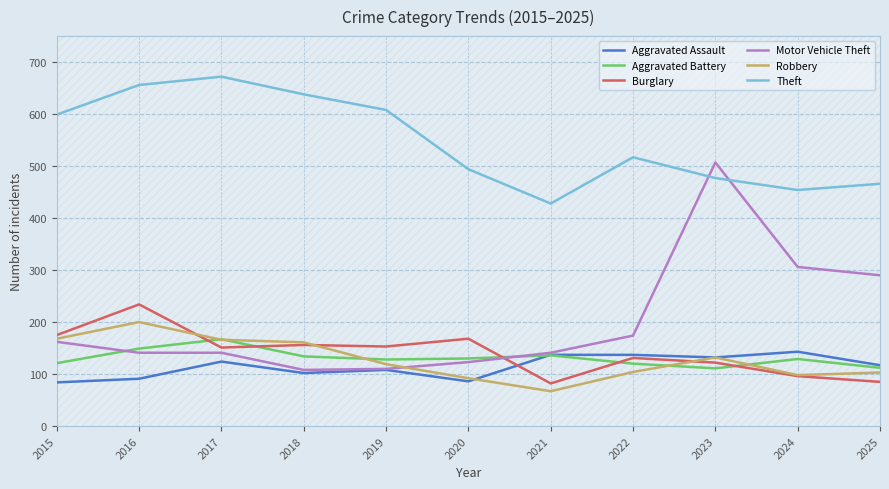

The value of Burglary at 2019 is 92. True or false?

False